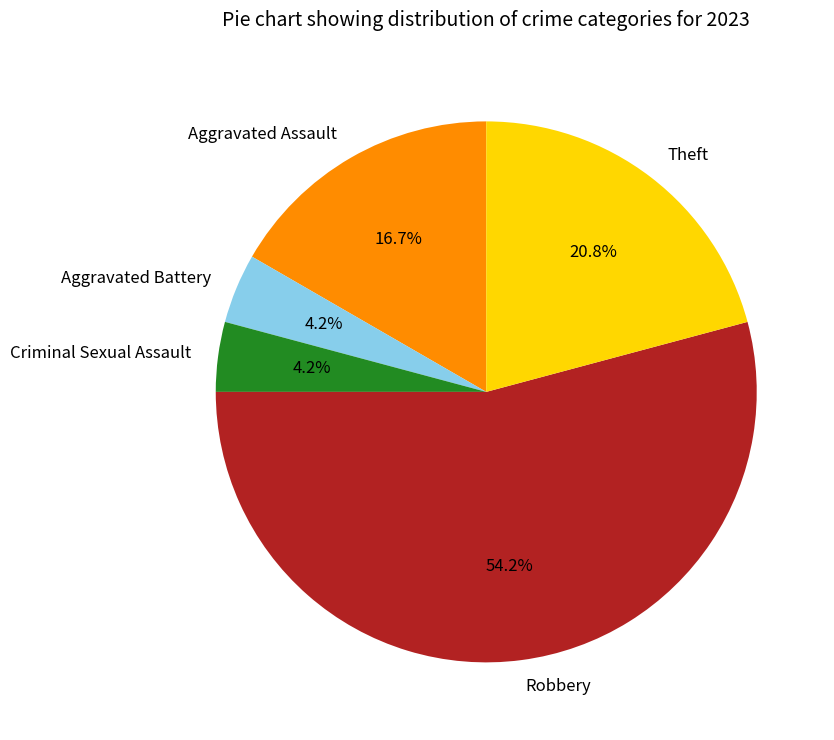

Which slice is the largest?

Robbery